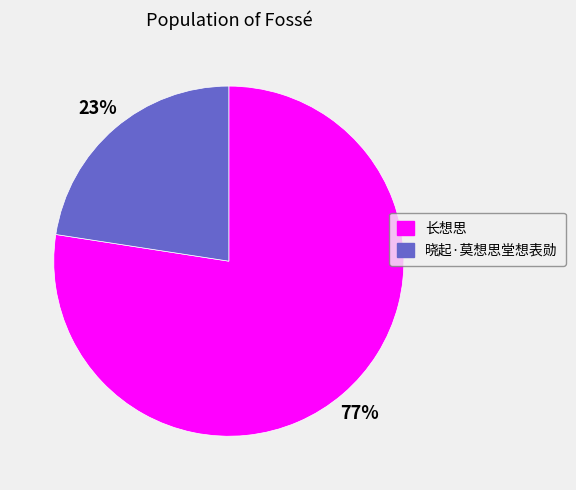

To the nearest percent, what percentage of the pie is 长想思?

77%